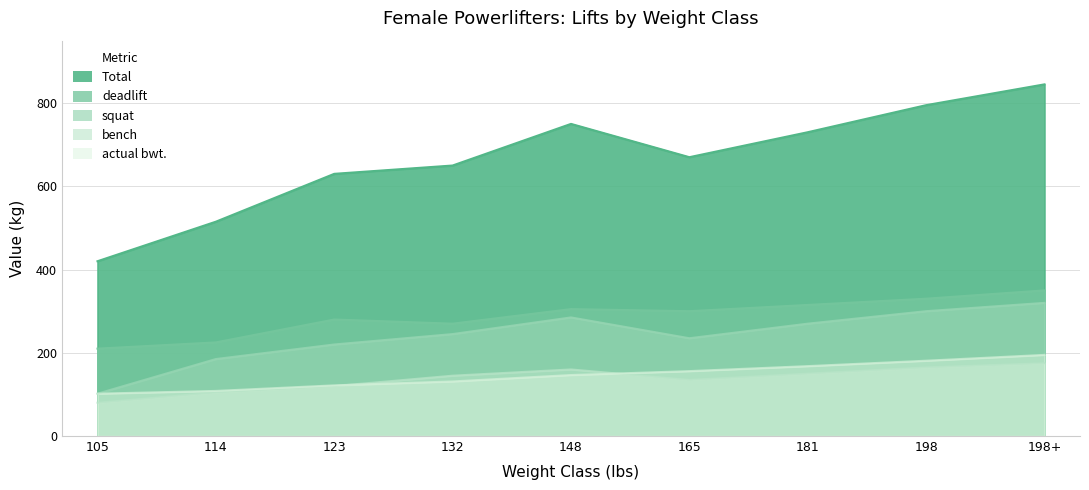

Reading right to left, list all the values displayed in this chart.

squat: 320.0	300.0	270.0	235.0	285.0	245.0	220.0	185.0	101.8
bench: 175.0	165.0	150.0	135.0	160.0	145.0	120.0	105.0	80.0
deadlift: 350.0	330.0	315.0	300.0	305.0	270.0	280.0	225.0	210.0
Total: 845.0	795.0	730.0	670.0	750.0	650.0	630.0	515.0	420.0
actual bwt.: 195.0	181.0	168.0	156.0	146.6	131.2	121.8	108.4	101.8